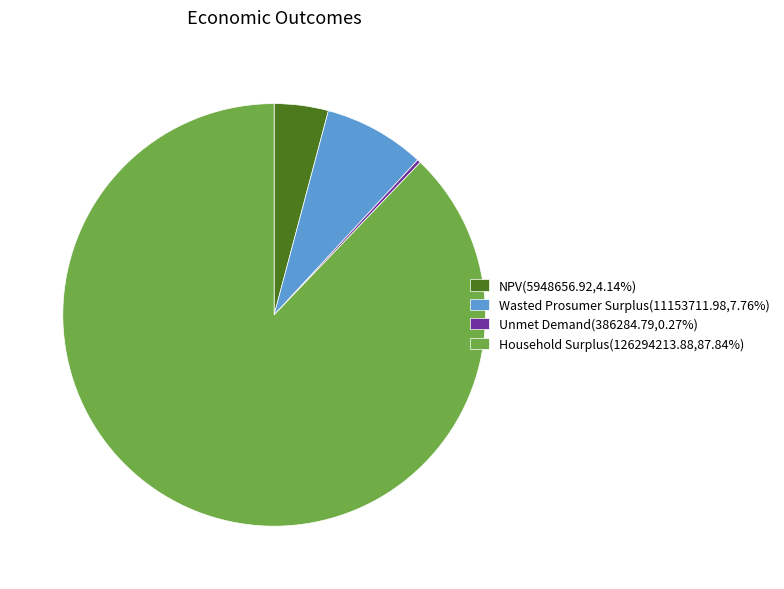

The Wasted Prosumer Surplus slice represents 2% of the pie. True or false?

False